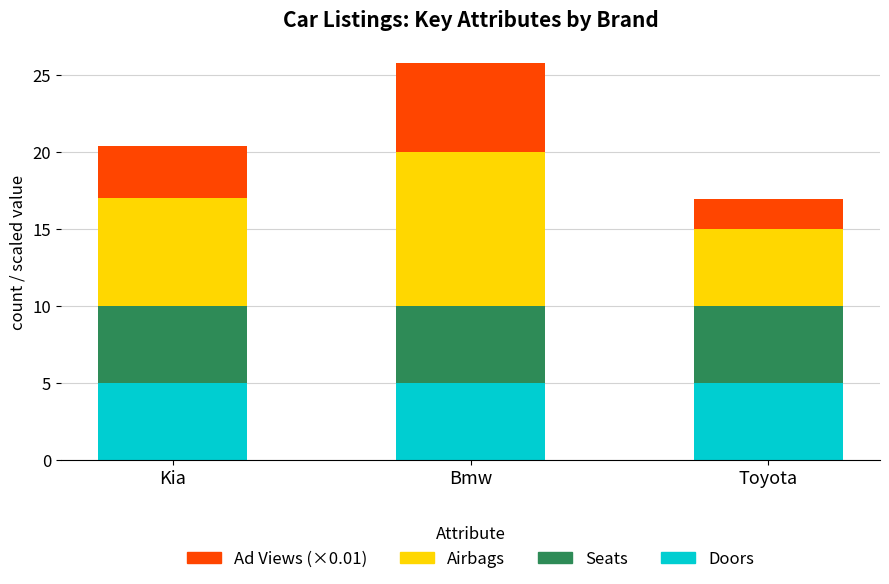

What is the highest value of the Doors series?

5.0